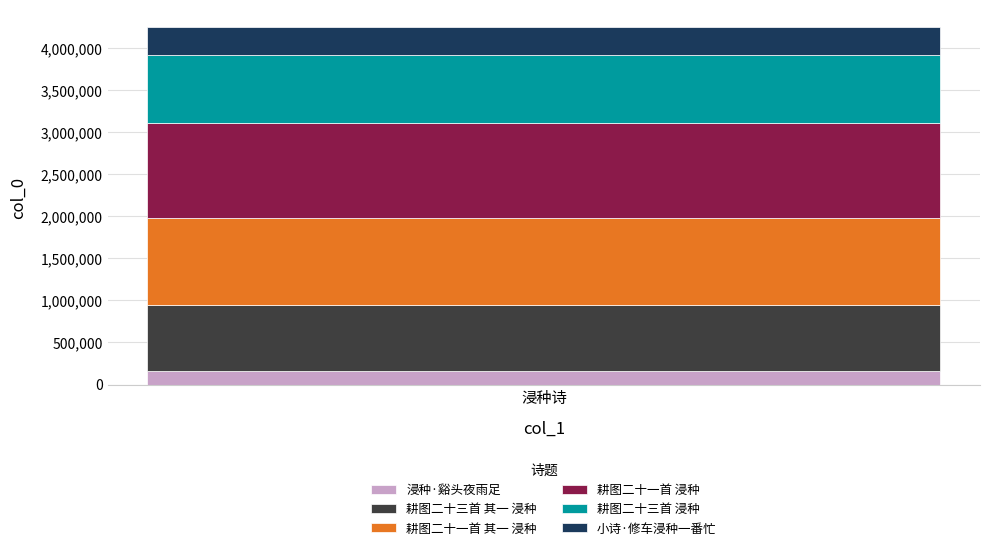

What is the maximum value for 浸种·谿头夜雨足?

162014